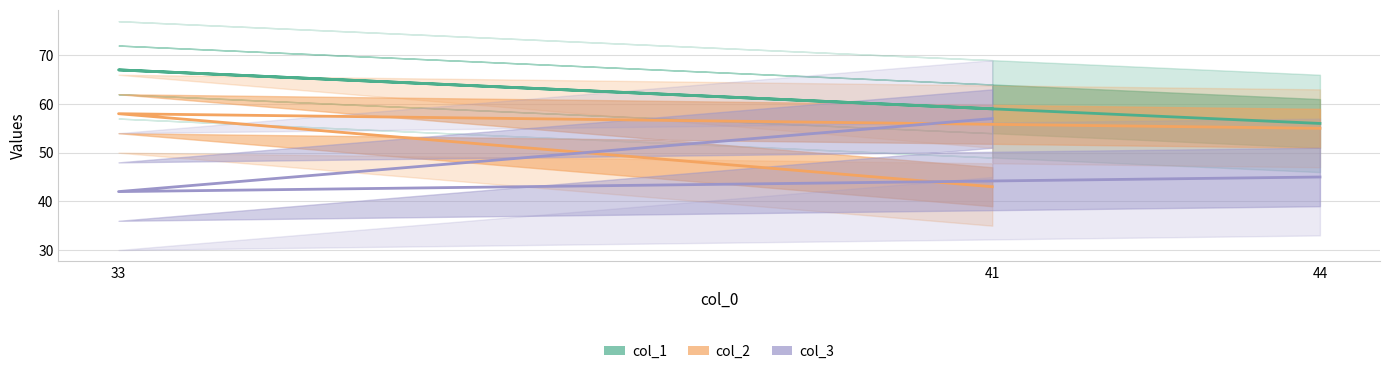

What is the average value of the col_3 series?

48